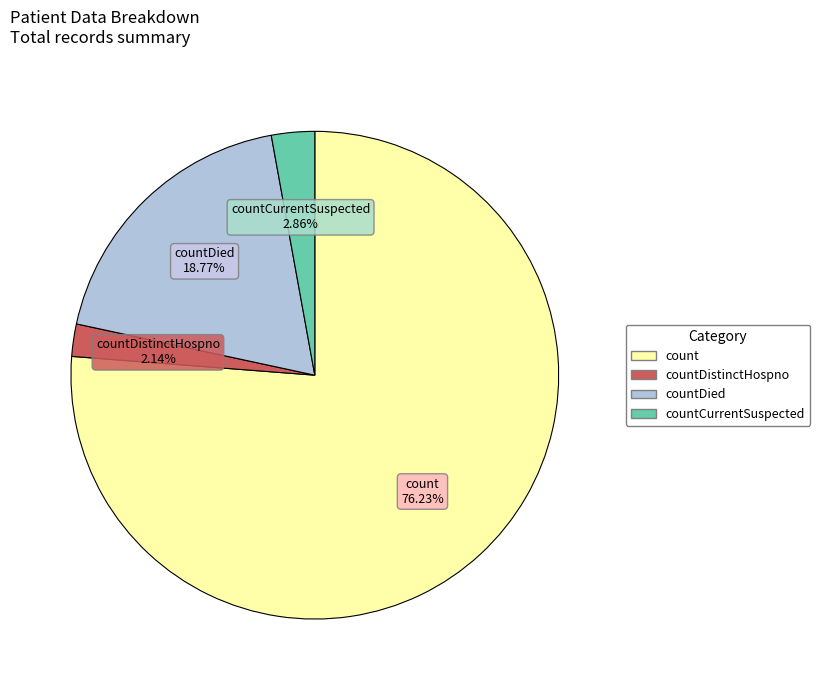

Does any single category account for the majority?

Yes